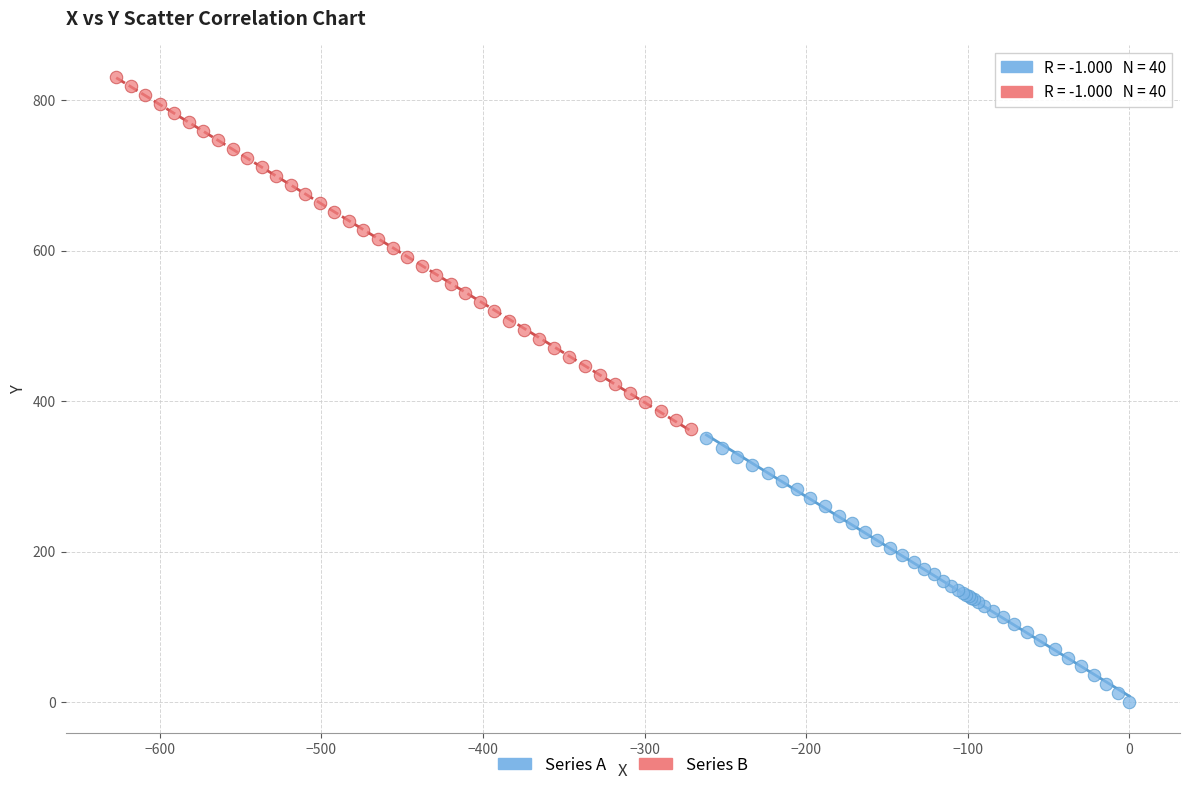

Which series contains the lowest Y value?

Series A